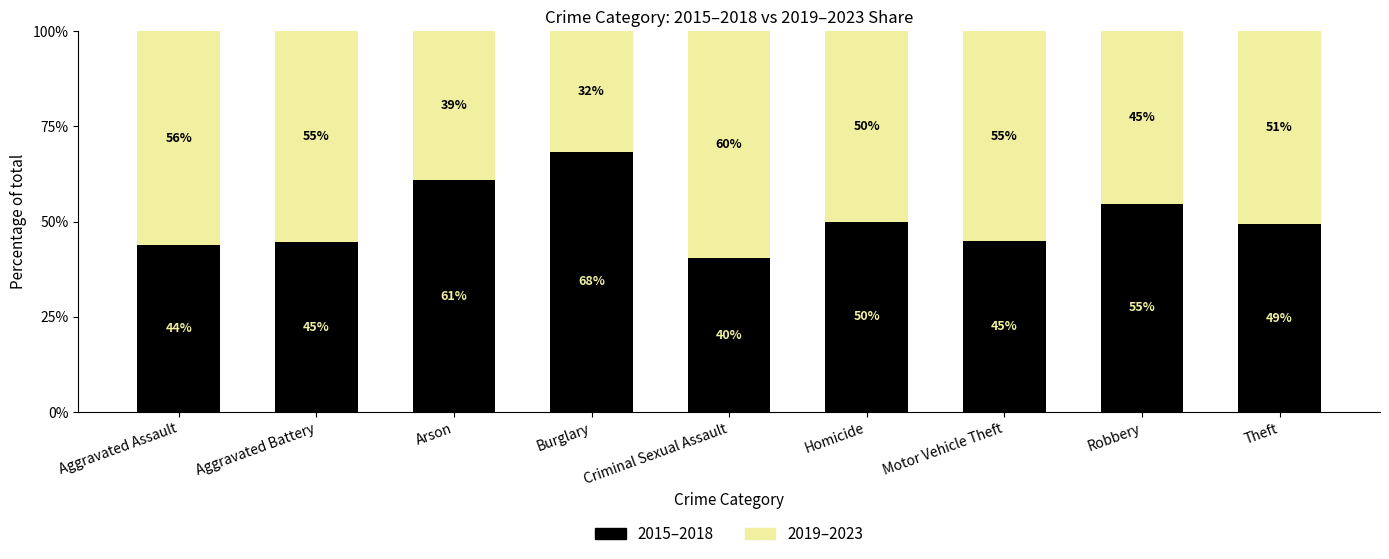

What is the highest value of the 2015–2018 series?

68.4